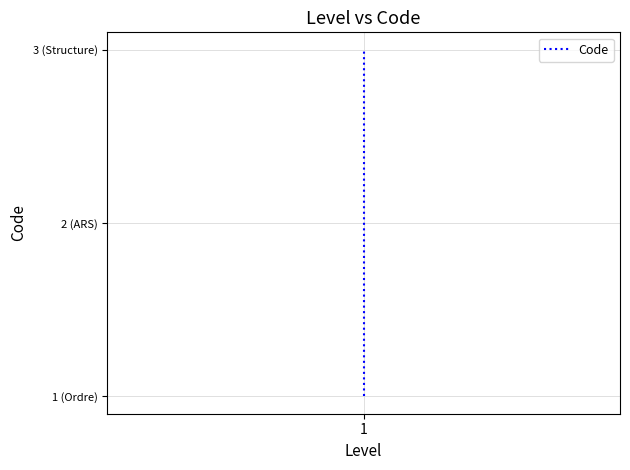

How many lines are shown in the chart?

1